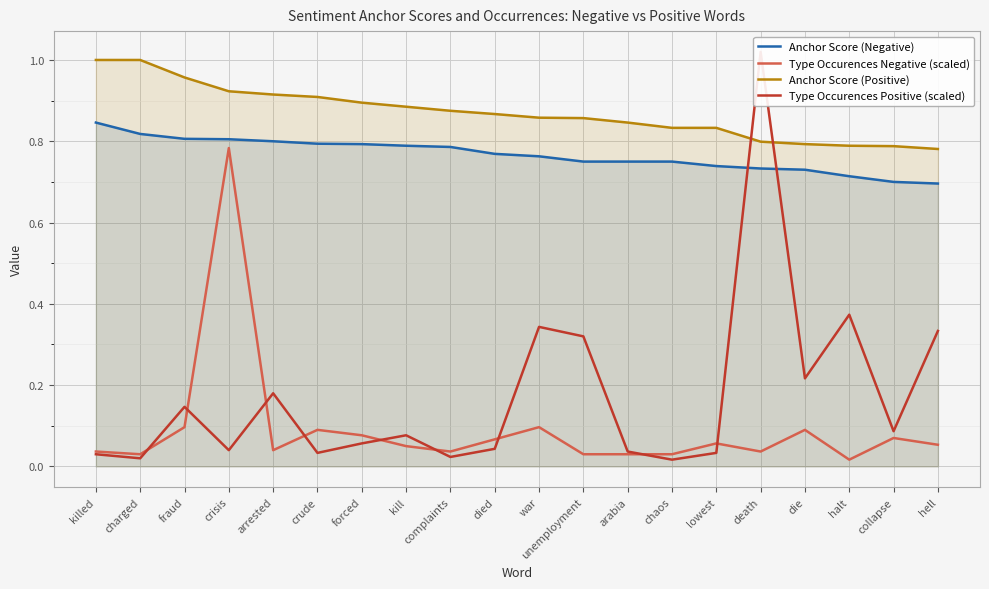

Where is Type Occurences Negative (scaled) nearest to the value 0?

halt